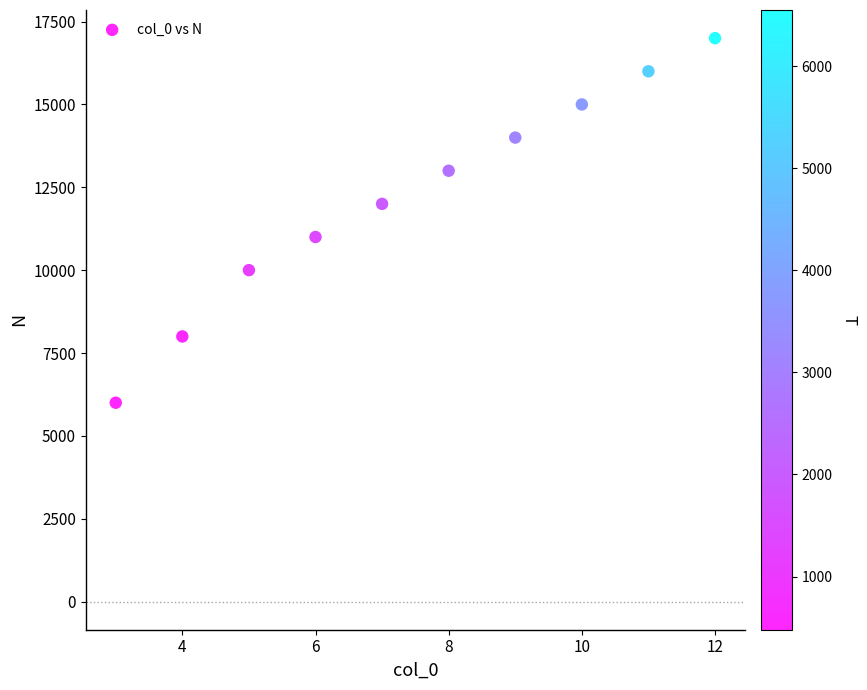

What is the range of X values (max minus min)?

9